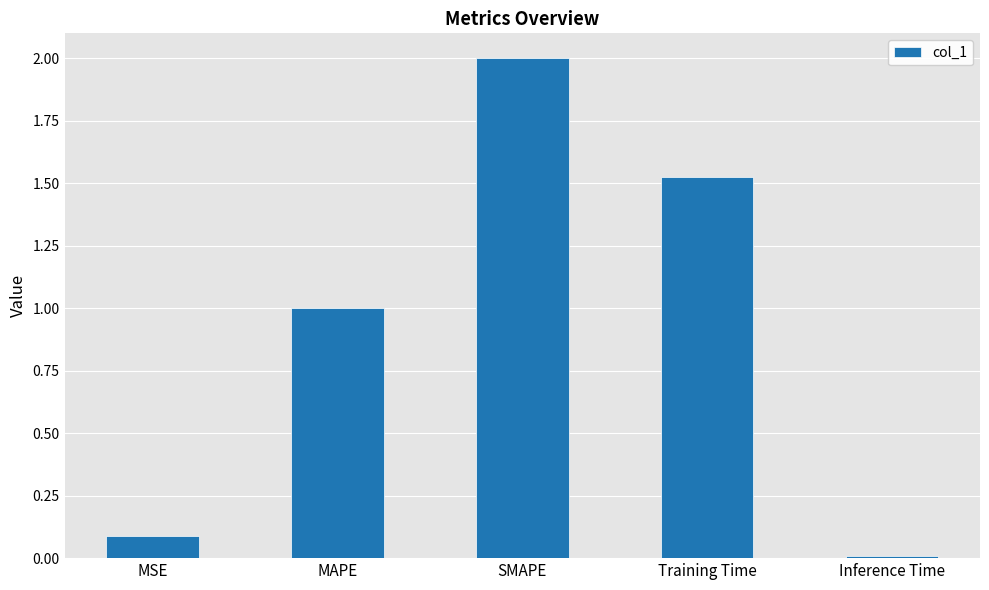

How many categories are shown in the chart?

5